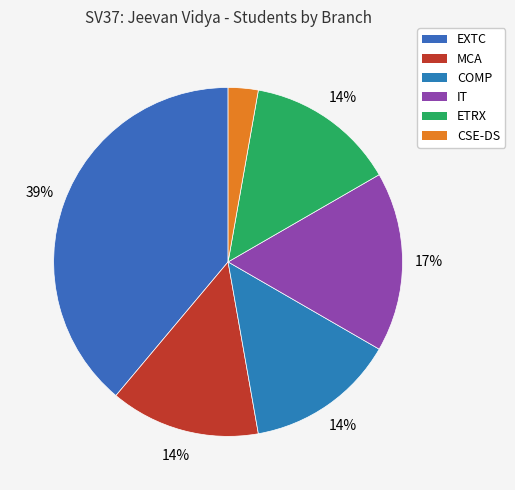

Combined, do CSE-DS and EXTC account for over 50%?

No